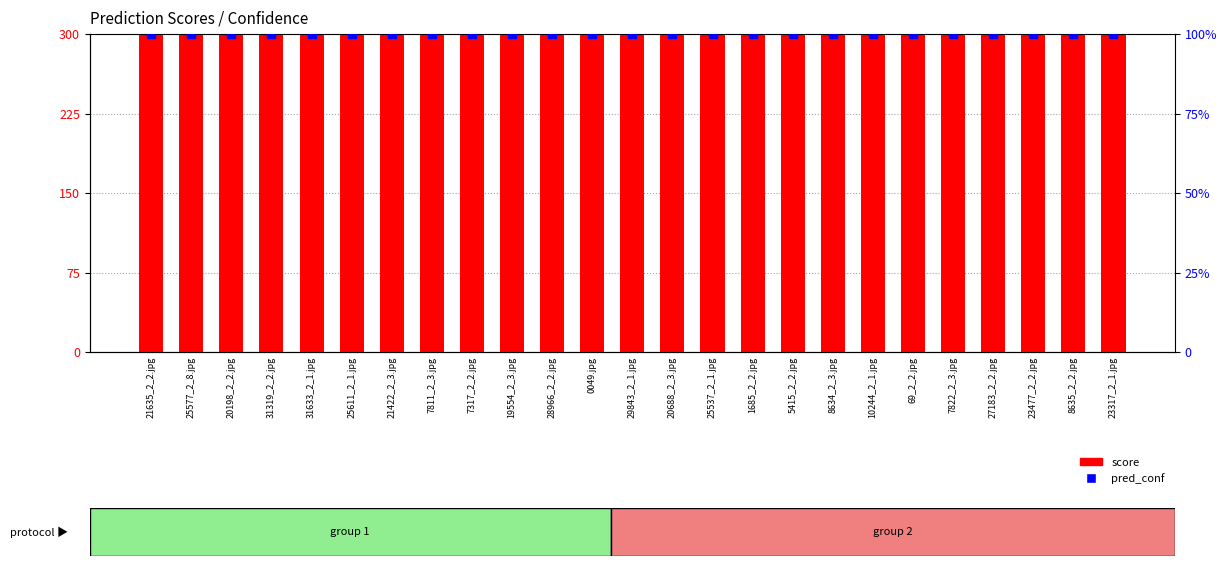

At which category is the sum across all series the highest?

27183_2_2.jpg